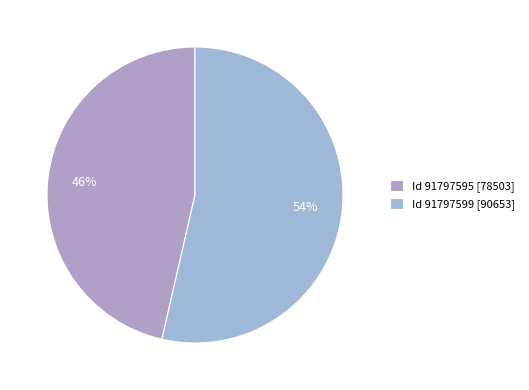

Count the number of slices in the pie.

2